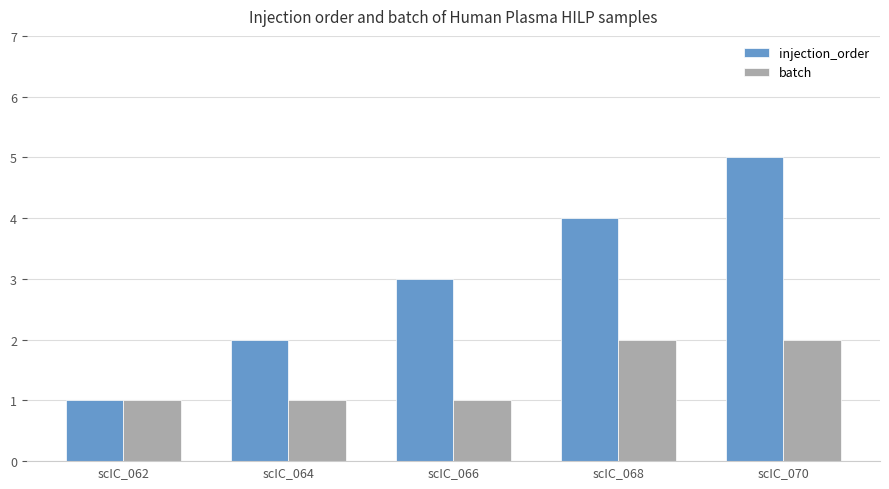

What are all the series names shown in the legend?

injection_order, batch